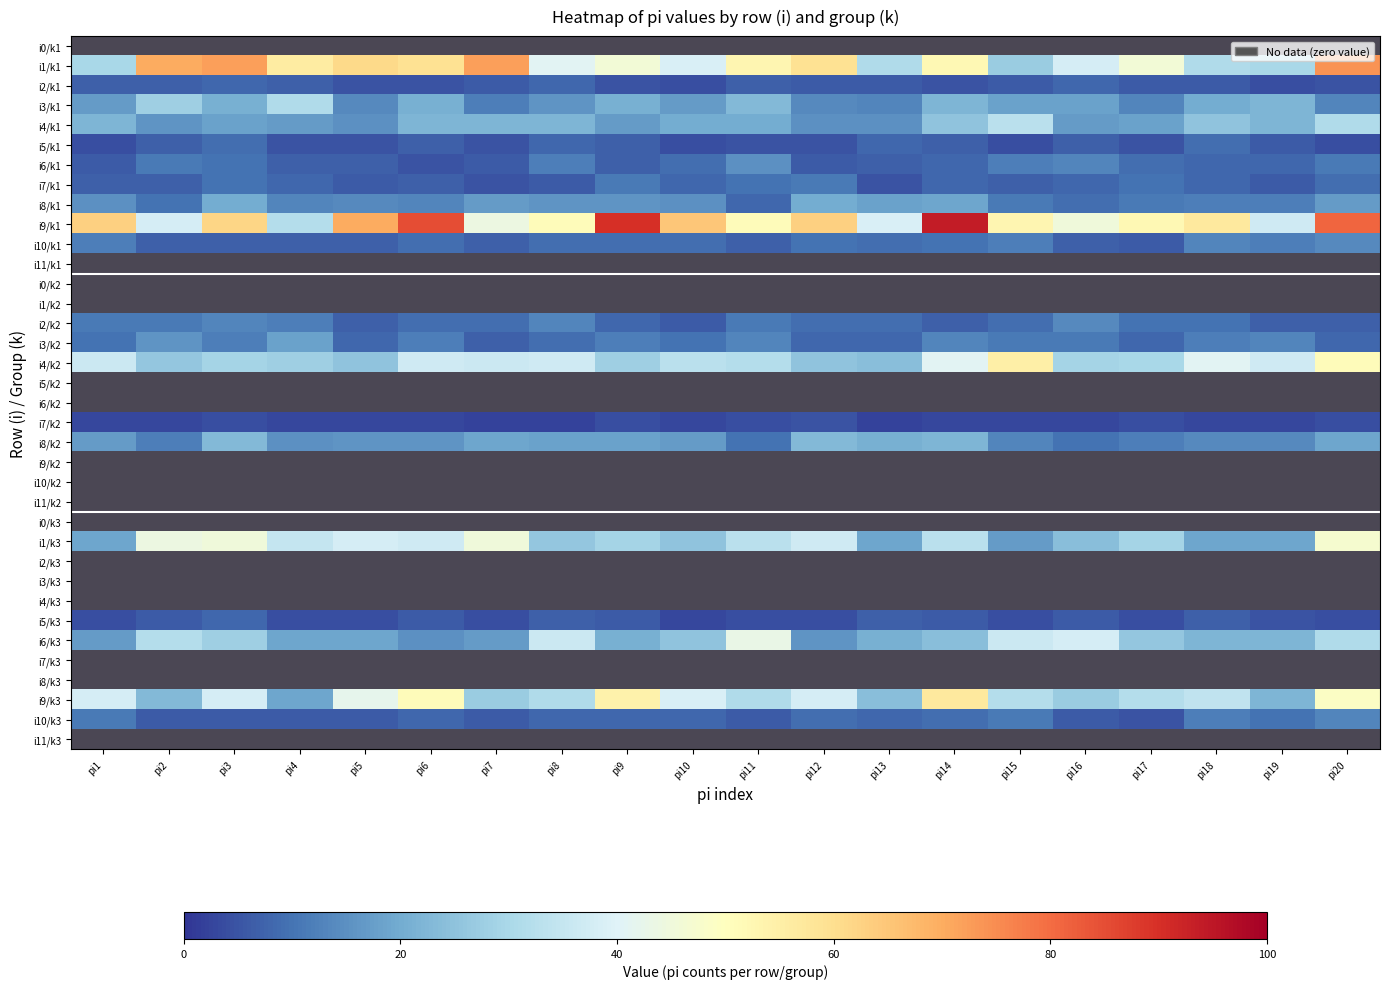

What is the difference between the maximum and minimum values in the i8 series?

15